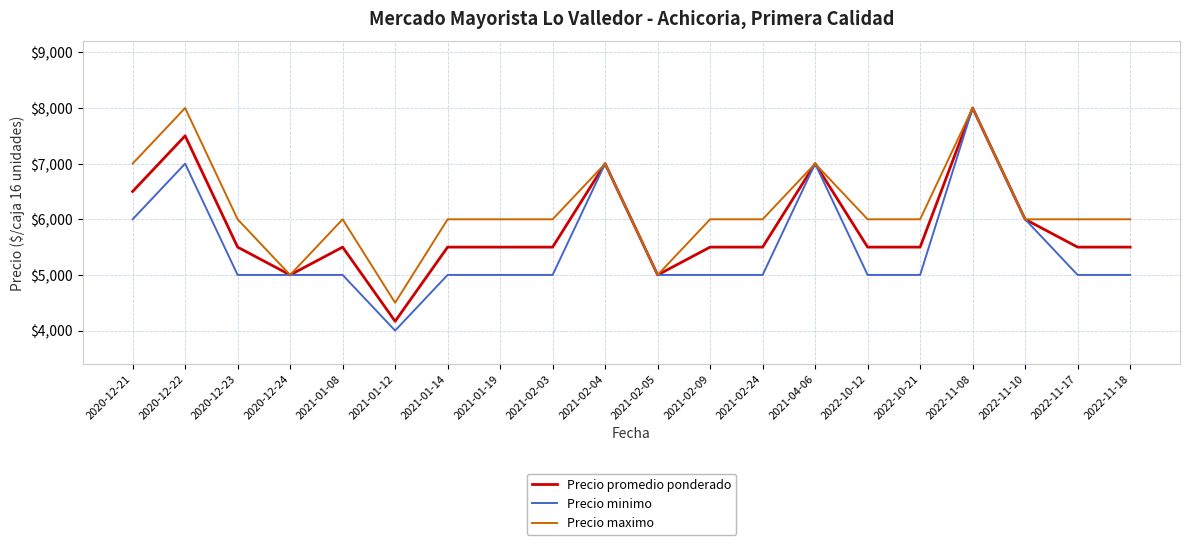

What are all the series names shown in the legend?

Precio promedio ponderado, Precio minimo, Precio maximo